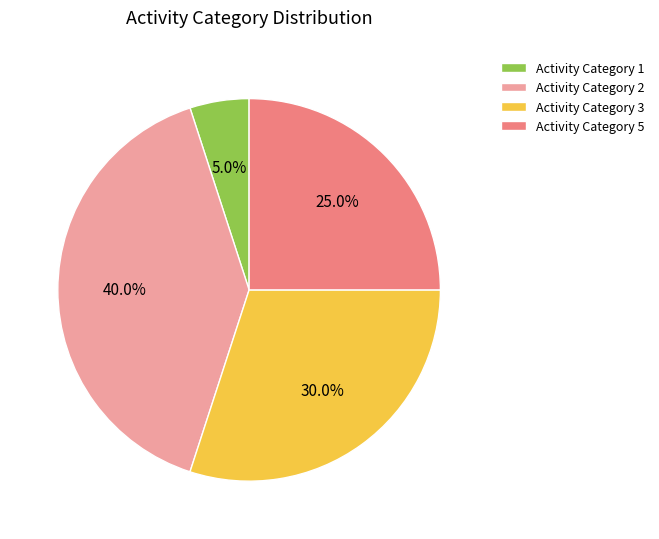

Which slice is the smallest?

Activity Category 1